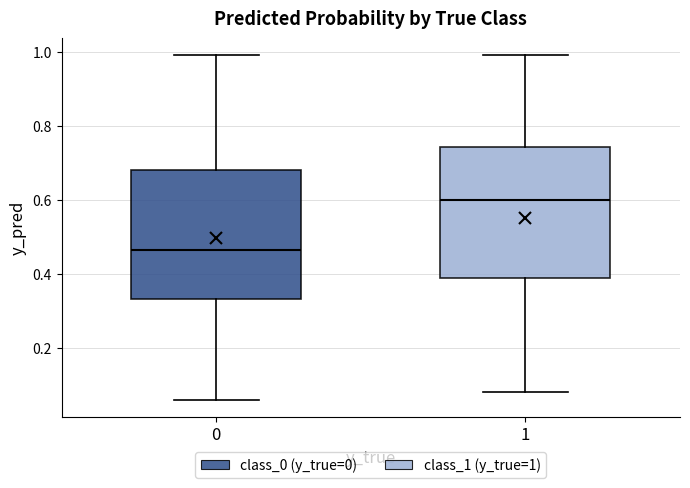

Reading left to right, read every box against the y-axis: the position of its median line, the range the box covers, and the ends of its whiskers. The values are not printed on the chart, so give them approximately, as read against the axis.

0: median 0.46, box 0.34 to 0.68, whiskers 0.06 to 1.00
1: median 0.60, box 0.38 to 0.74, whiskers 0.08 to 1.00